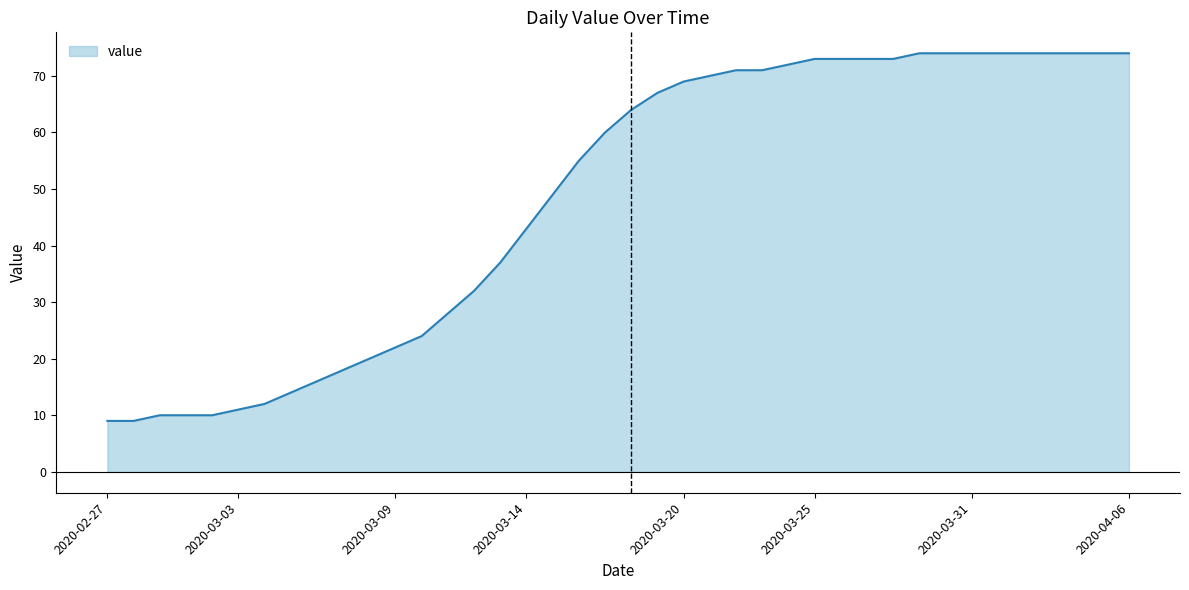

What is the smallest value displayed?

9